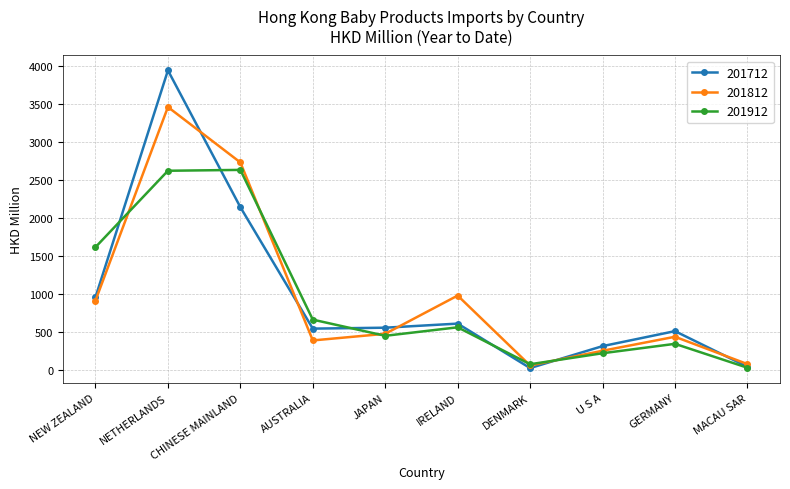

What is the label of the 3rd point from the right?

U S A